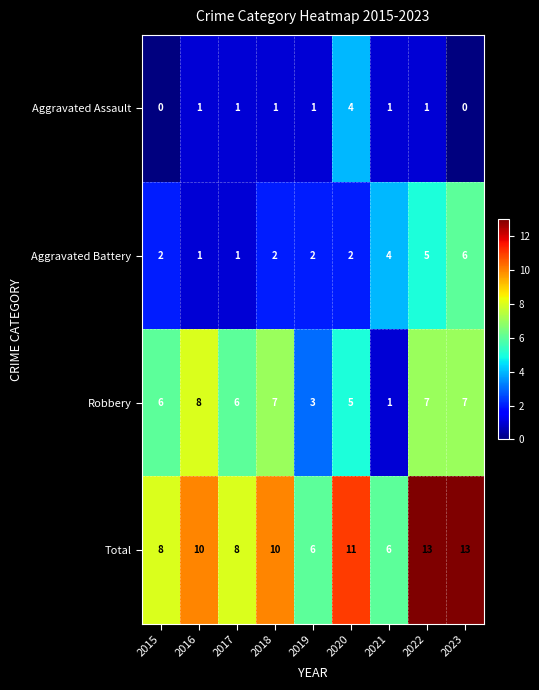

What is the approximate value of Robbery at 2015?

6